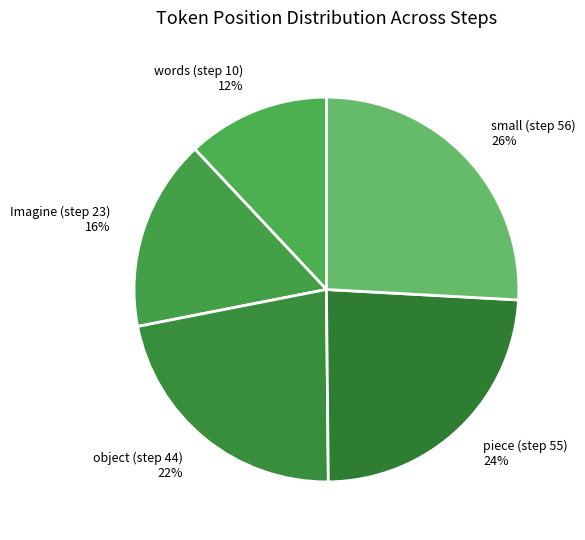

To the nearest percent, what is the difference between the largest and smallest slice percentages?

14%